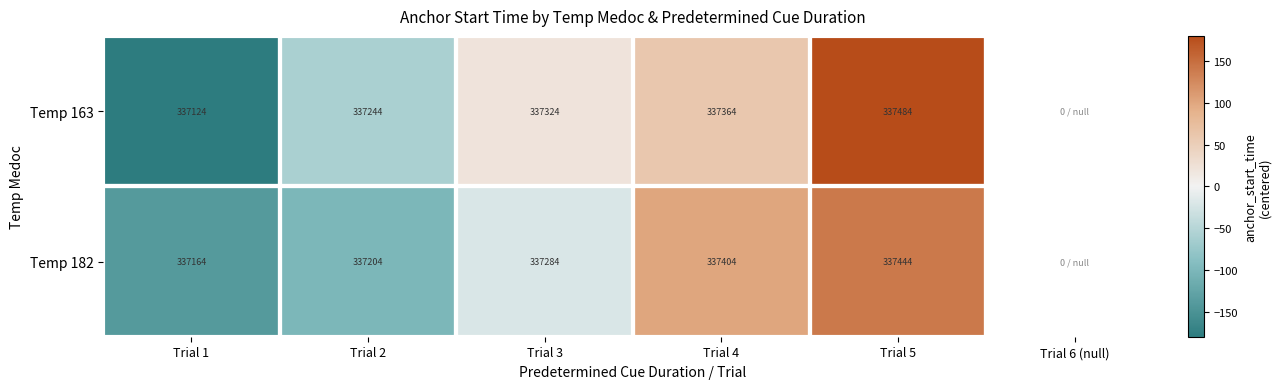

What is the maximum value shown in the chart?

180.1